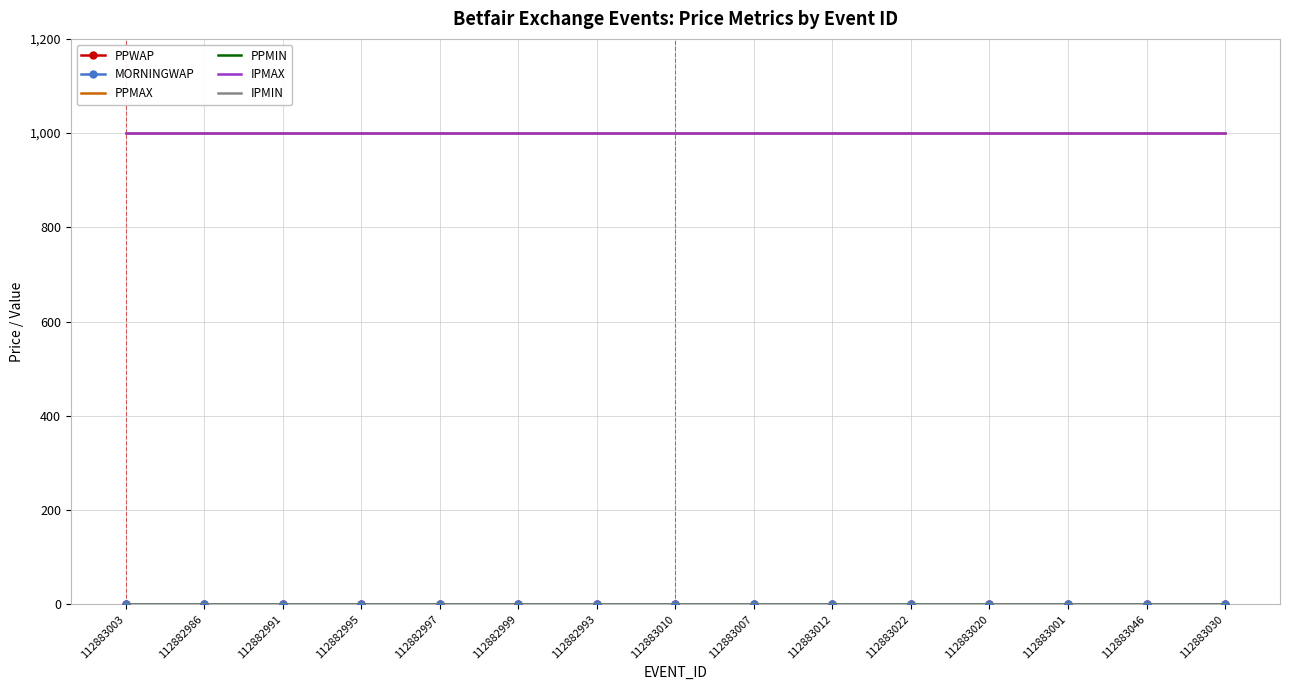

List the series in order of their peak value, lowest first.

PPWAP, MORNINGWAP, PPMIN, IPMIN, PPMAX, IPMAX